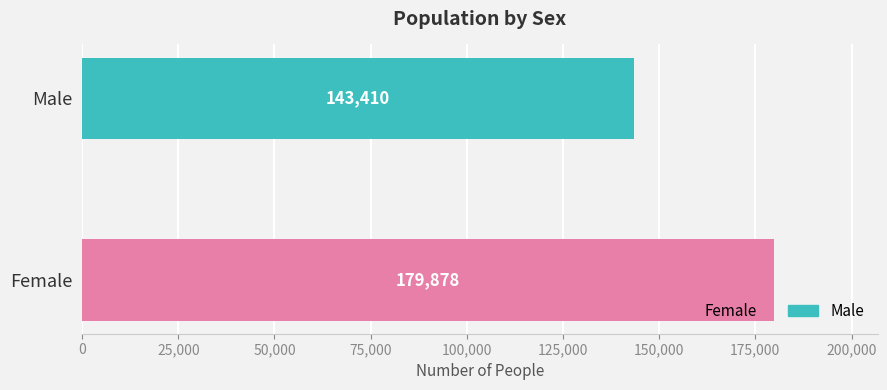

What is the approximate value at Male?

143410